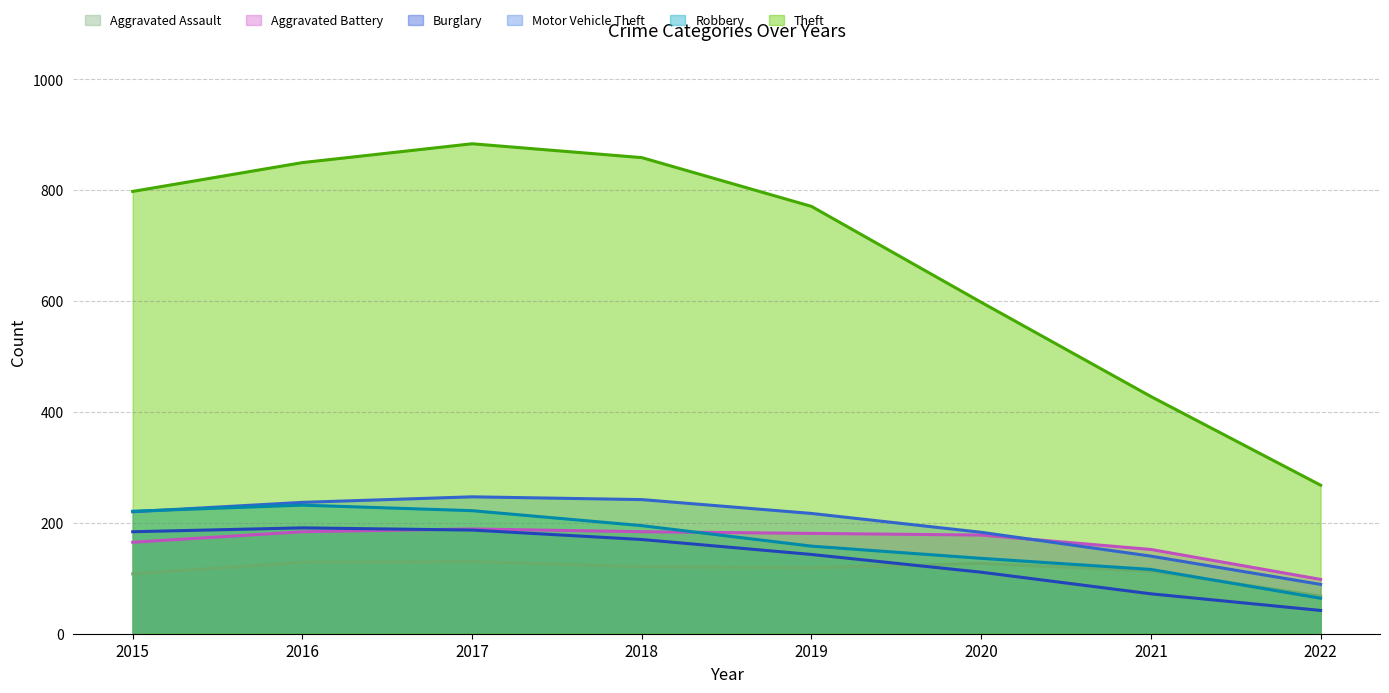

The value of Burglary at 2018 is 170. True or false?

True